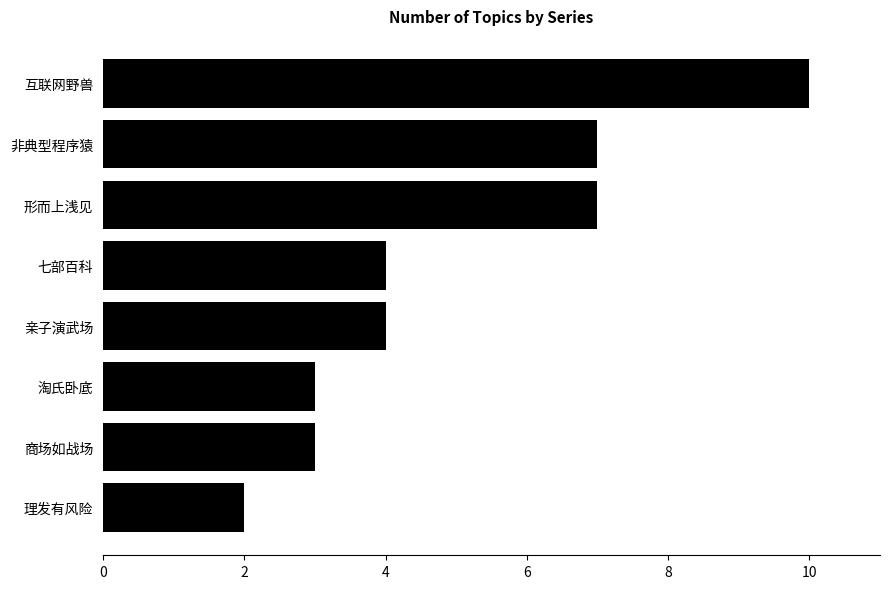

How many bars are there in total?

8